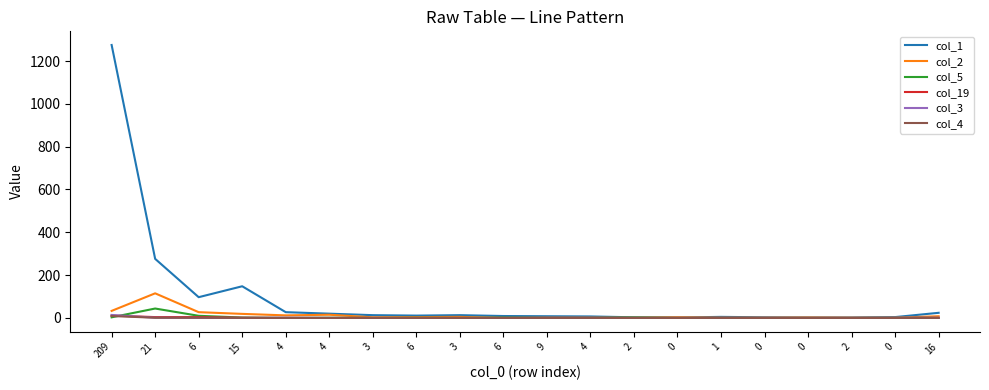

The value of col_2 at 9 is 1. True or false?

True